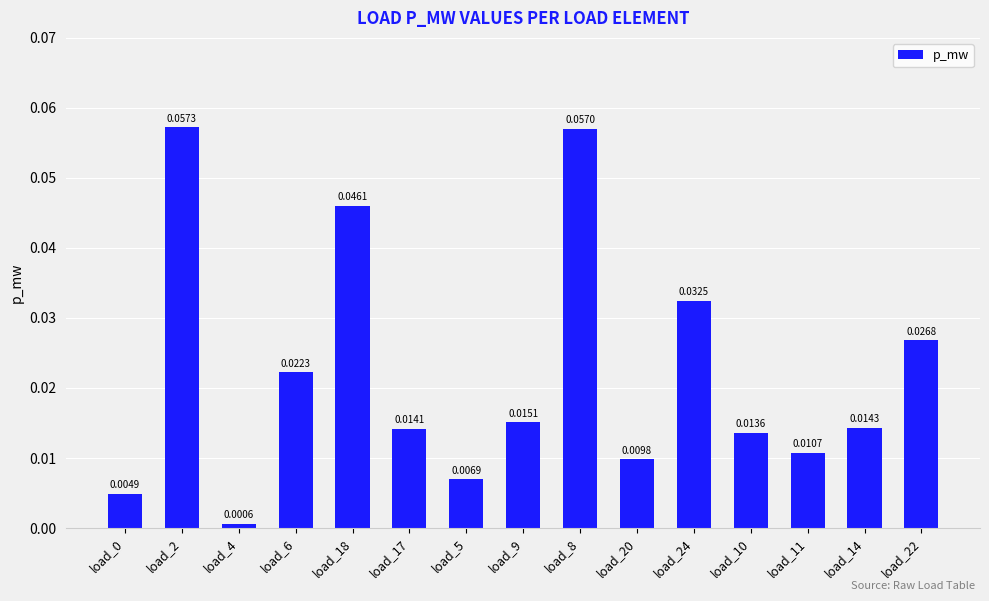

At which category does the chart reach its minimum across all series?

load_4